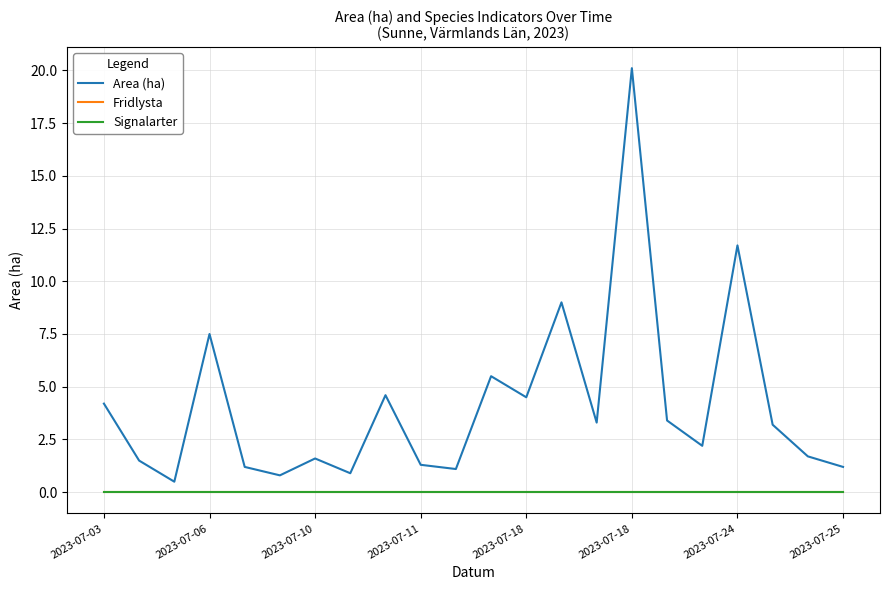

Reading left to right, transcribe all the data shown in this chart.

Area (ha): 4.2	1.5	0.5	7.5	1.2	0.8	1.6	0.9	4.6	1.3	1.1	5.5	4.5	9.0	3.3	20.1	3.4	2.2	11.7	3.2	1.7	1.2
Fridlysta: 0.0	0.0	0.0	0.0	0.0	0.0	0.0	0.0	0.0	0.0	0.0	0.0	0.0	0.0	0.0	0.0	0.0	0.0	0.0	0.0	0.0	0.0
Signalarter: 0.0	0.0	0.0	0.0	0.0	0.0	0.0	0.0	0.0	0.0	0.0	0.0	0.0	0.0	0.0	0.0	0.0	0.0	0.0	0.0	0.0	0.0